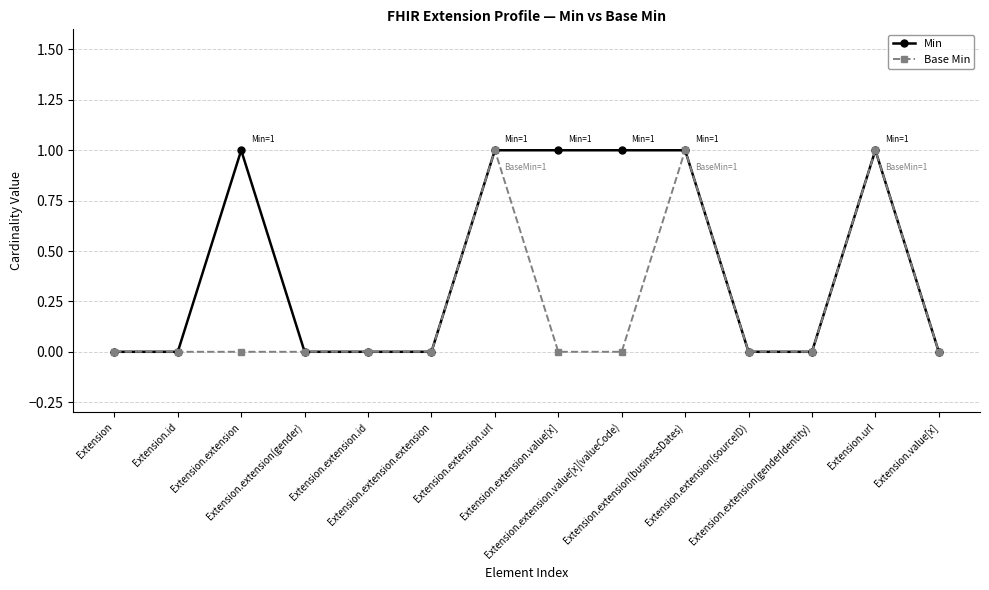

Reading right to left, list all the values displayed in this chart.

Min: 0	1	0	0	1	1	1	1	0	0	0	1	0	0
Base Min: 0	1	0	0	1	0	0	1	0	0	0	0	0	0